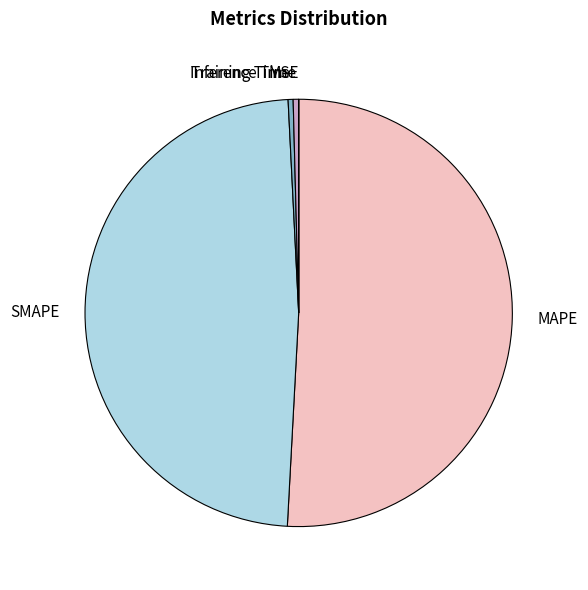

What is the majority slice?

MAPE